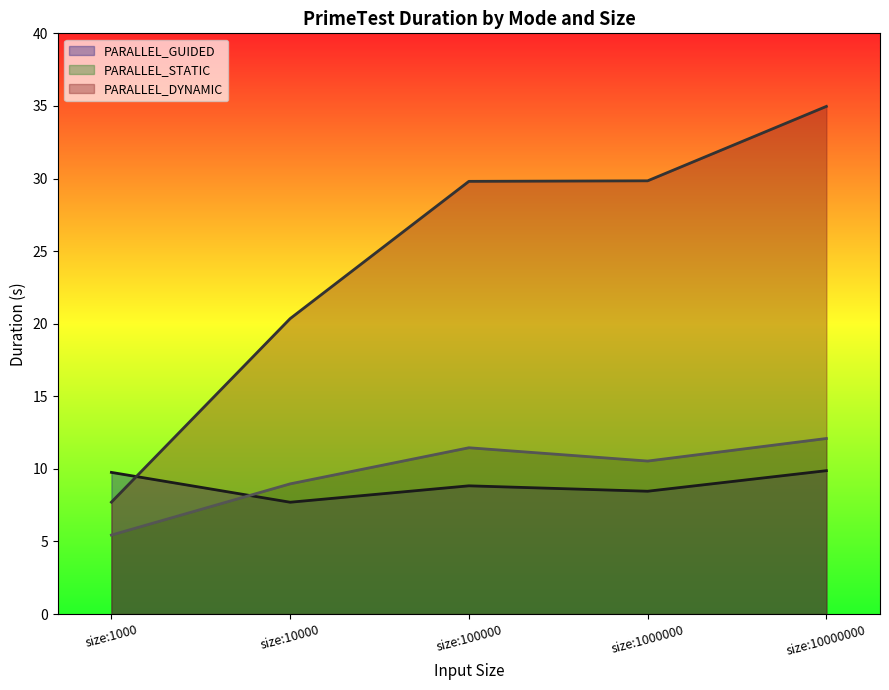

Which series changed the most between size:1000 and size:1000000?

PARALLEL_DYNAMIC